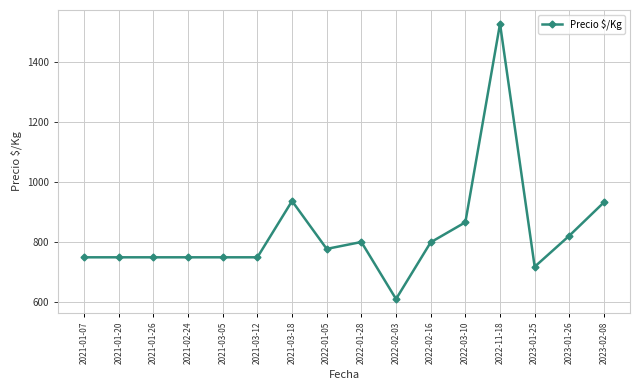

How many values are below 778?

8